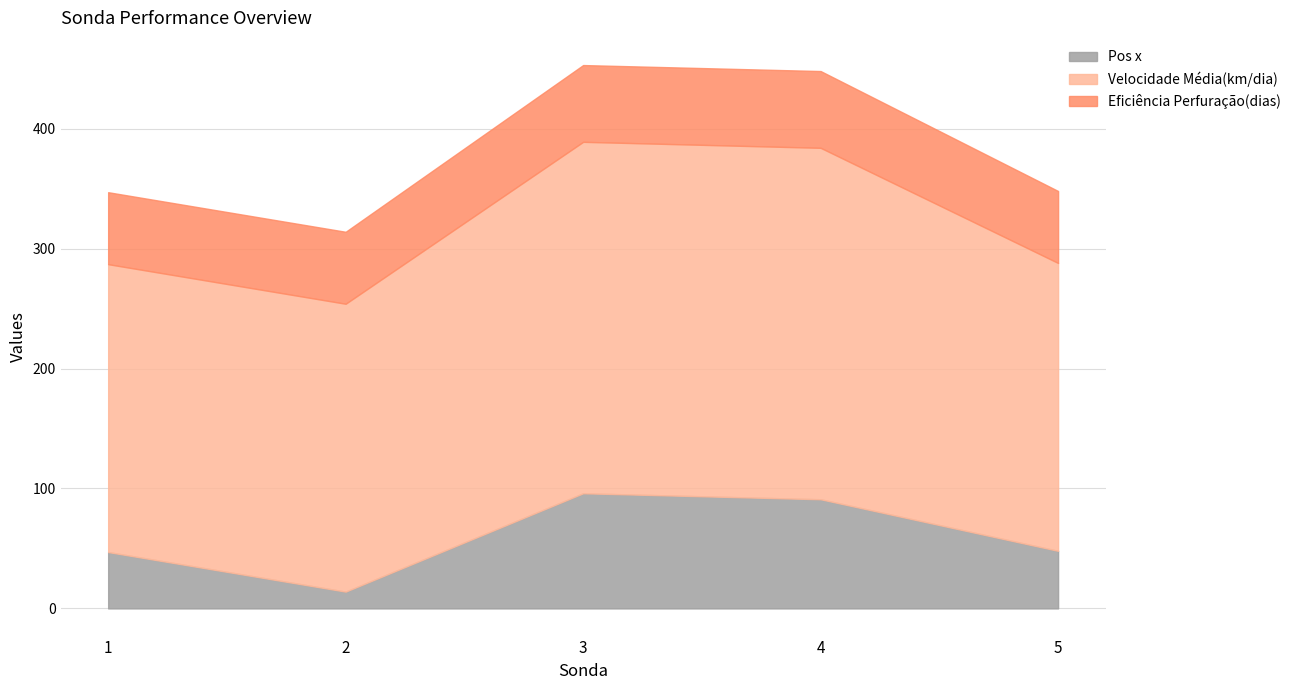

Read the Velocidade Média(km/dia) value at 4, to the nearest 5.

295